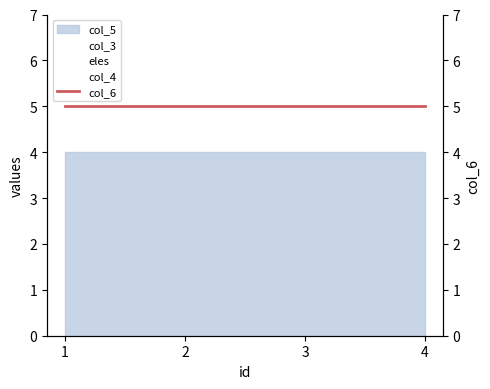

True or false: col_6 and eles cross at least once.

False